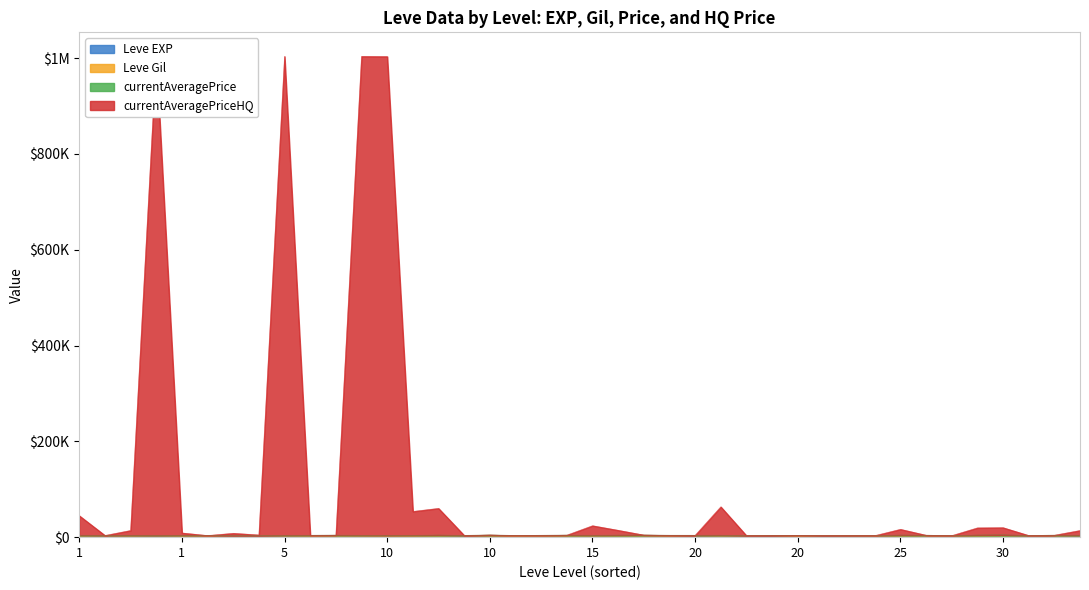

How many interior local valleys does the Leve EXP series have?

9